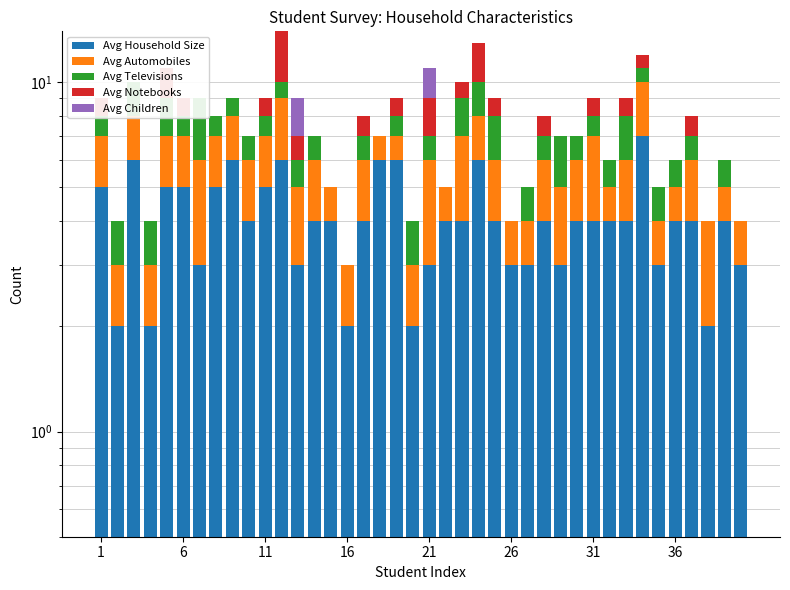

Is it true that Avg Children equals 0.0 at 29?

True